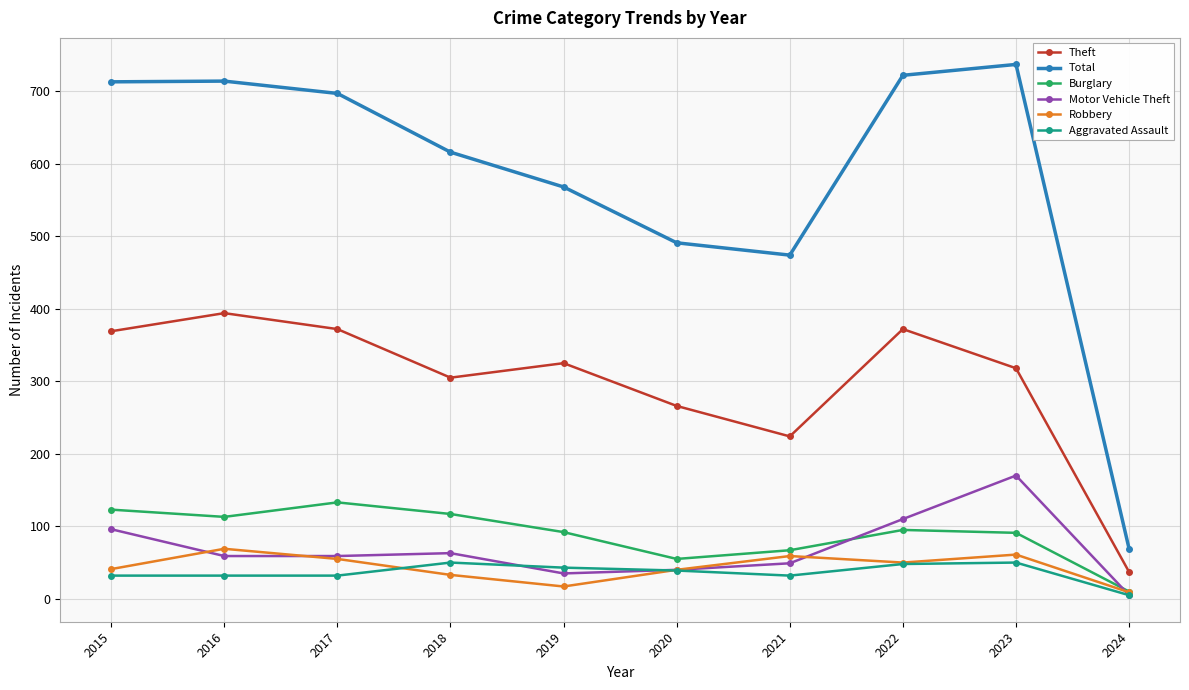

What is the total value across all series at 2023?

1427